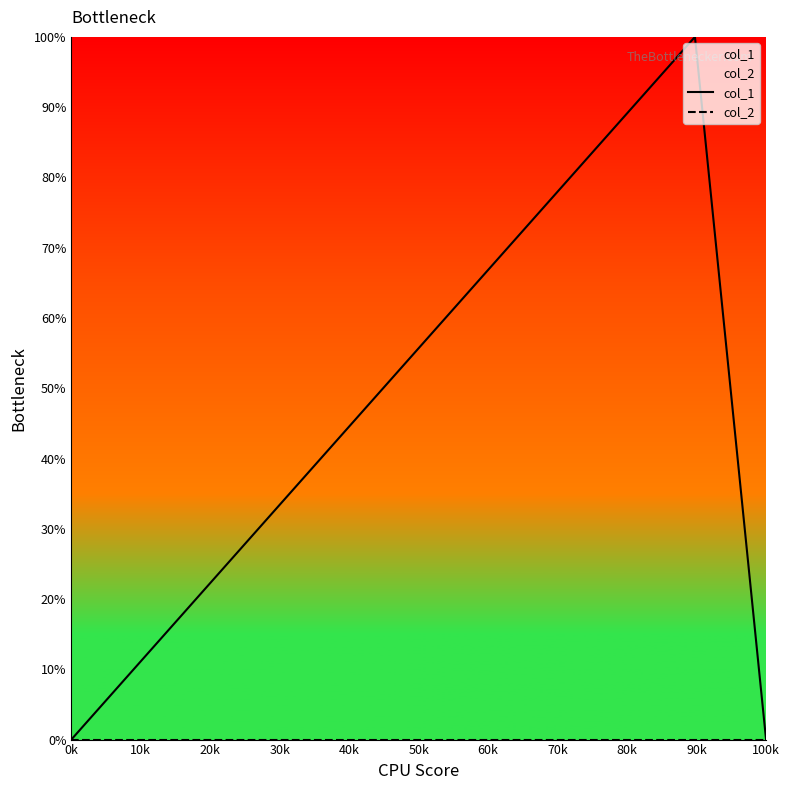

What is the average value of the col_1 series?

33